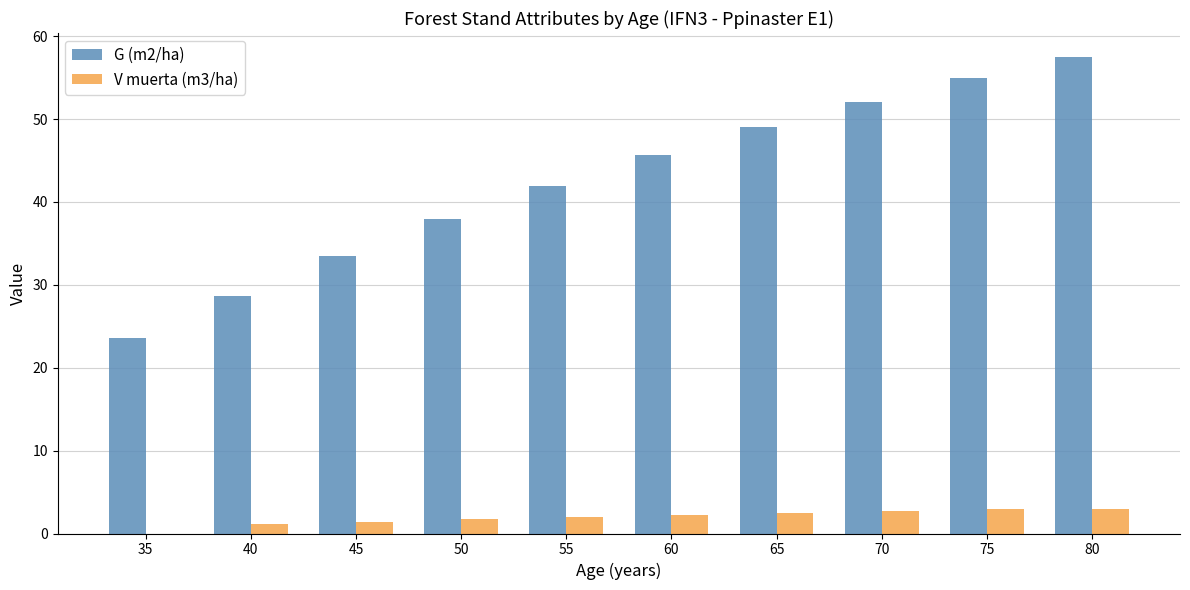

What is the total value across all series at 35?

23.5